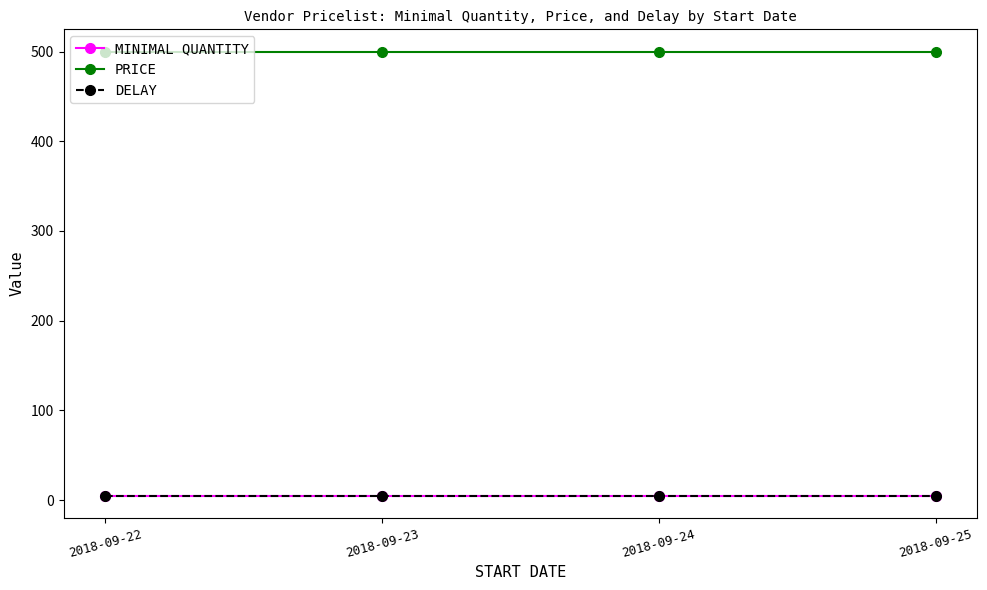

True or false: PRICE and DELAY intersect in this chart.

False